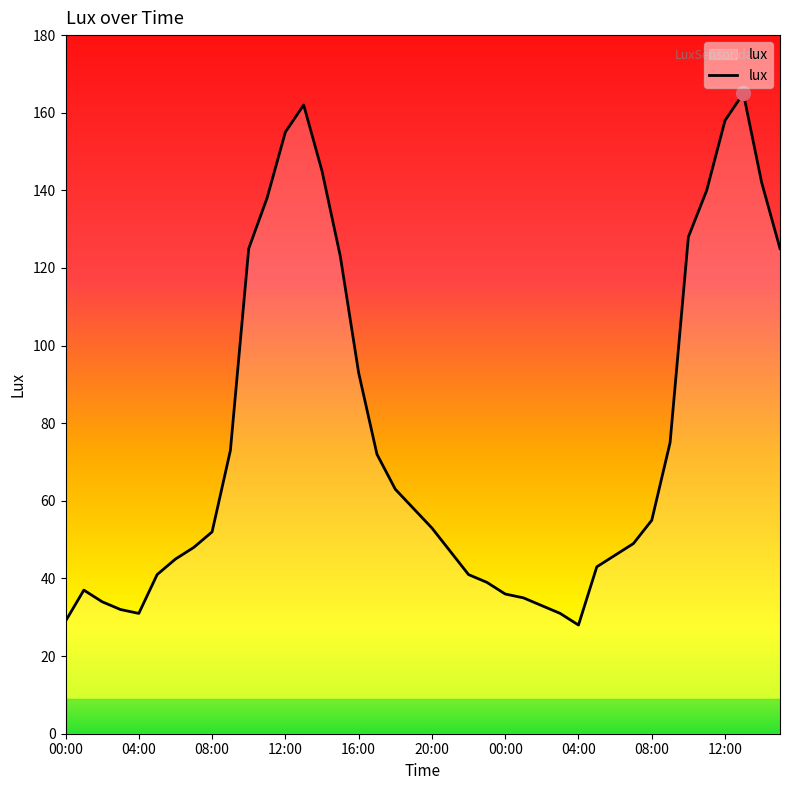

Count the number of data series in this chart.

1